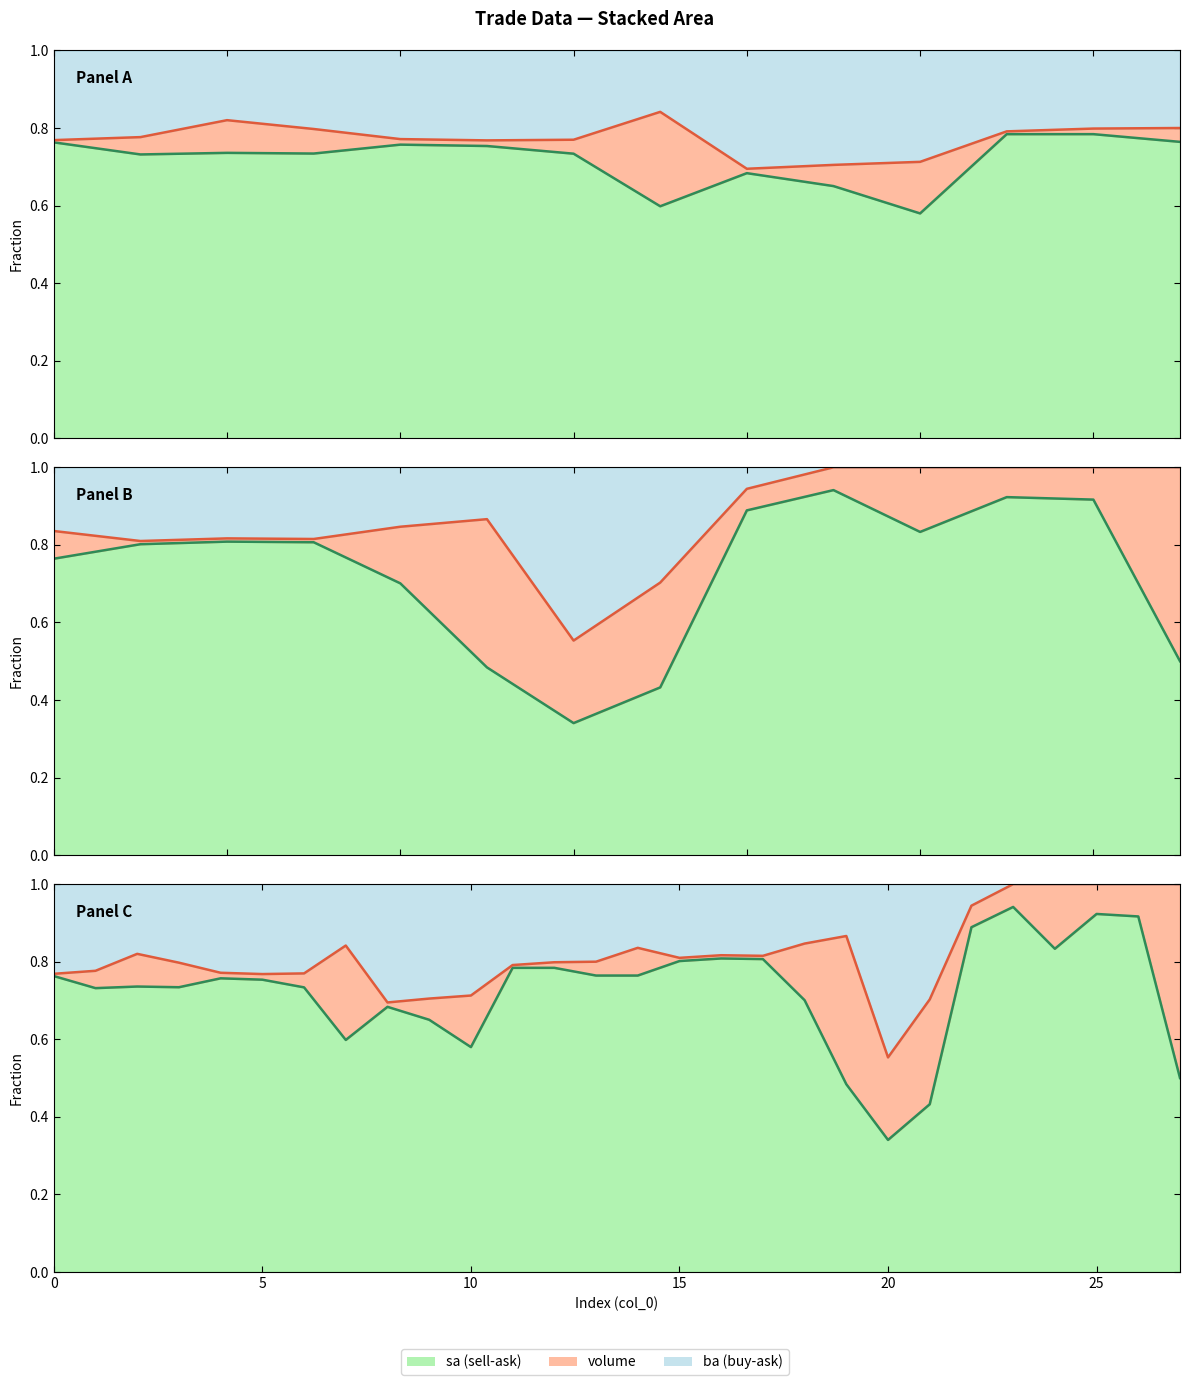

How many interior local valleys does the volume_line series have?

5